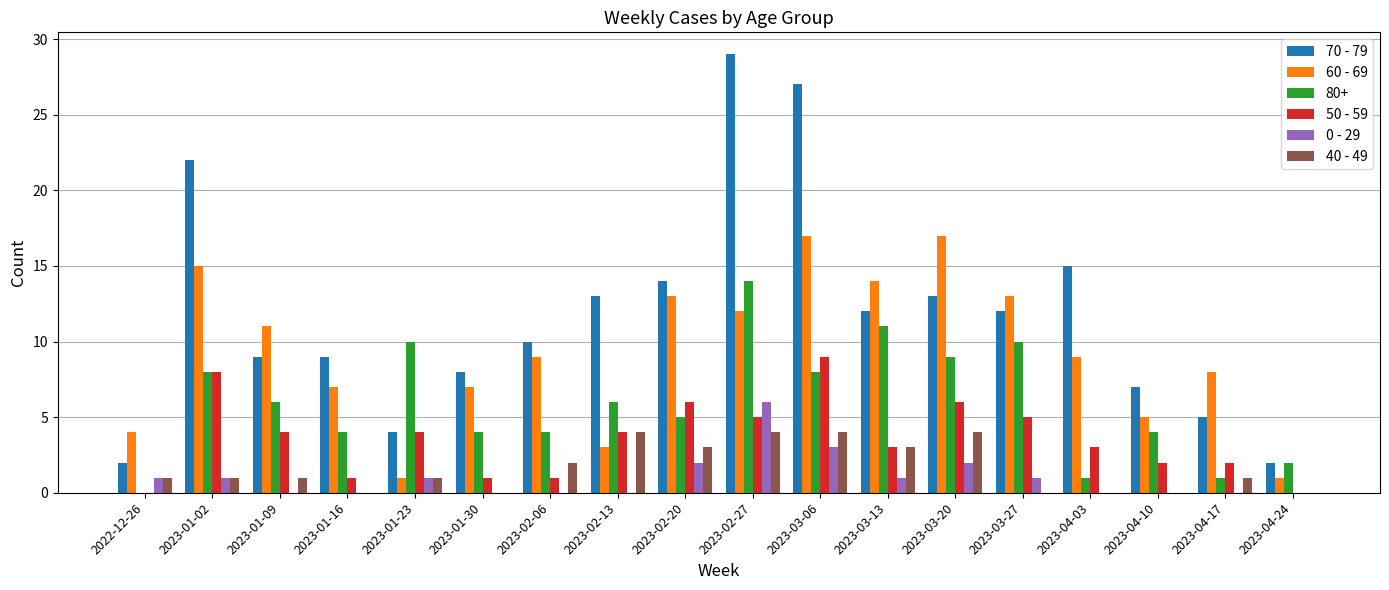

Count the number of categories in the chart.

18